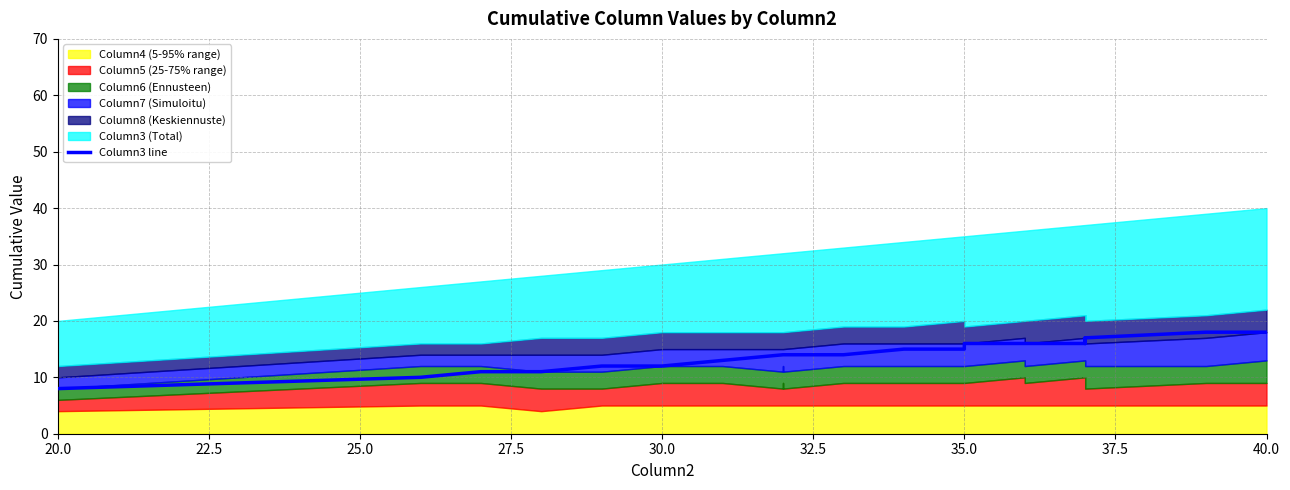

What is the greatest value displayed?

18